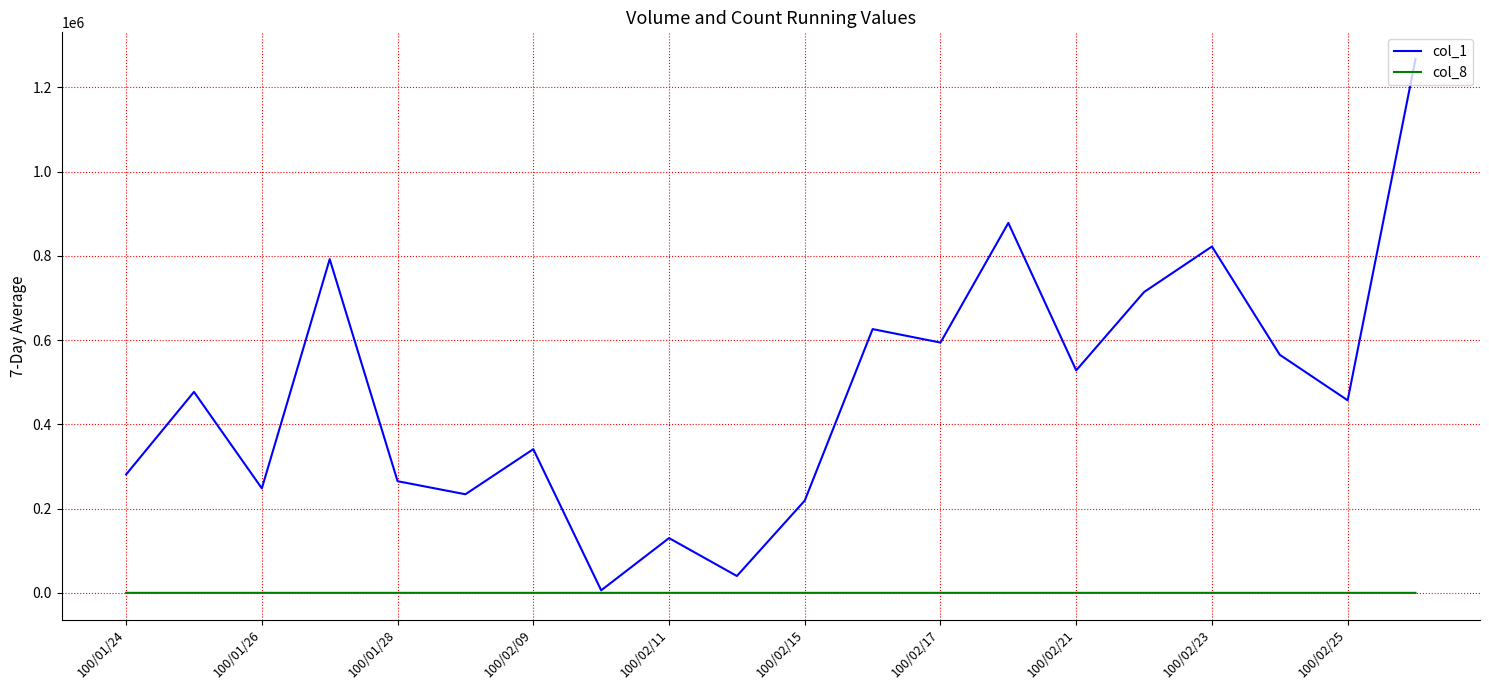

Which series has the largest range (max minus min)?

col_1